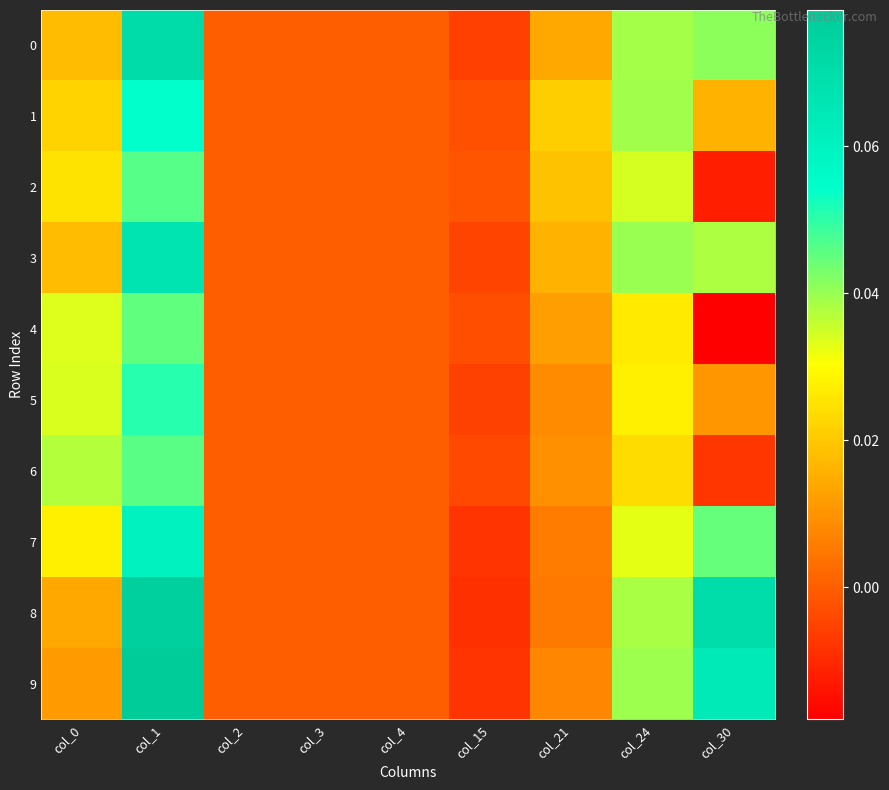

What is the greatest value displayed?

0.1